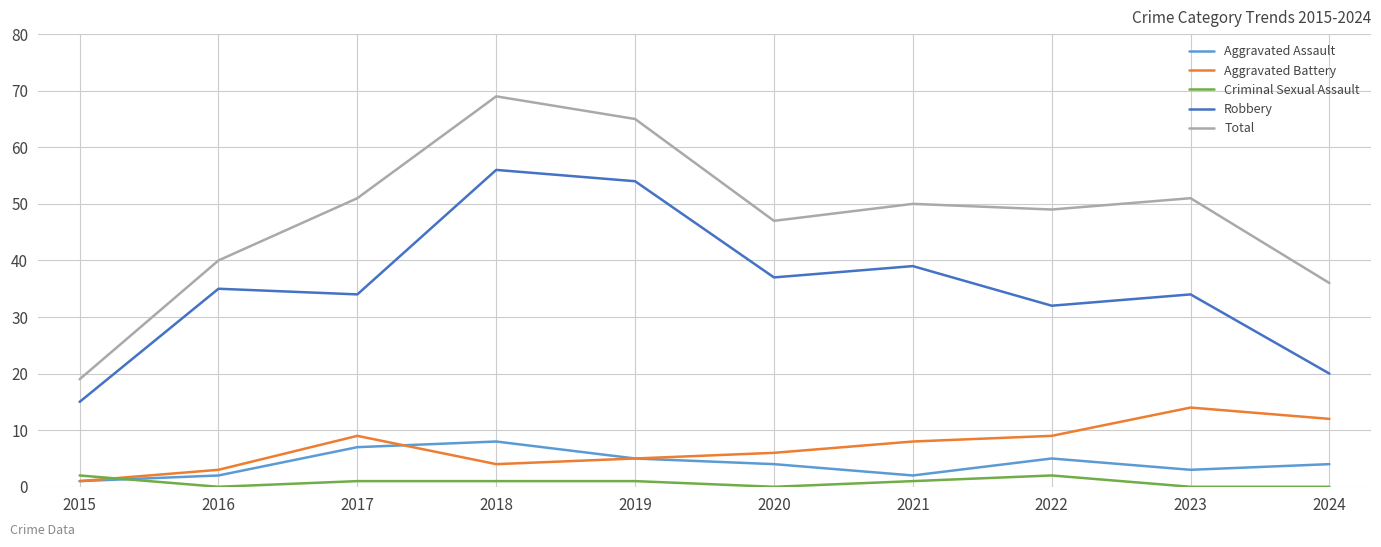

True or false: Aggravated Assault and Robbery cross at least once.

False